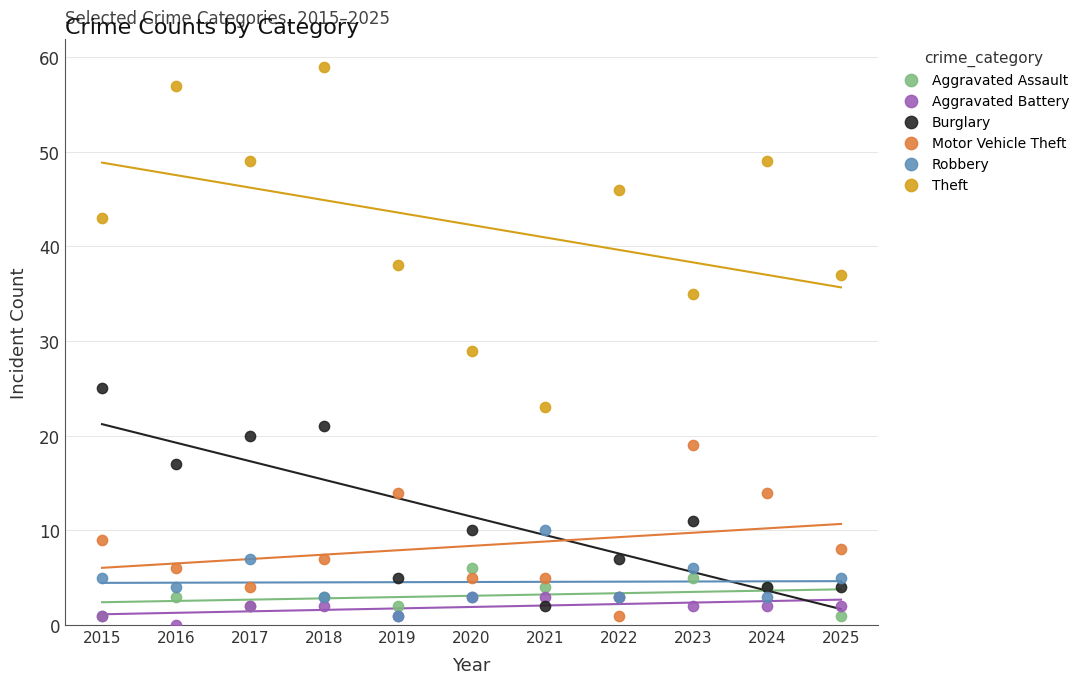

In the Theft series, what Y value is closest to 41?

43